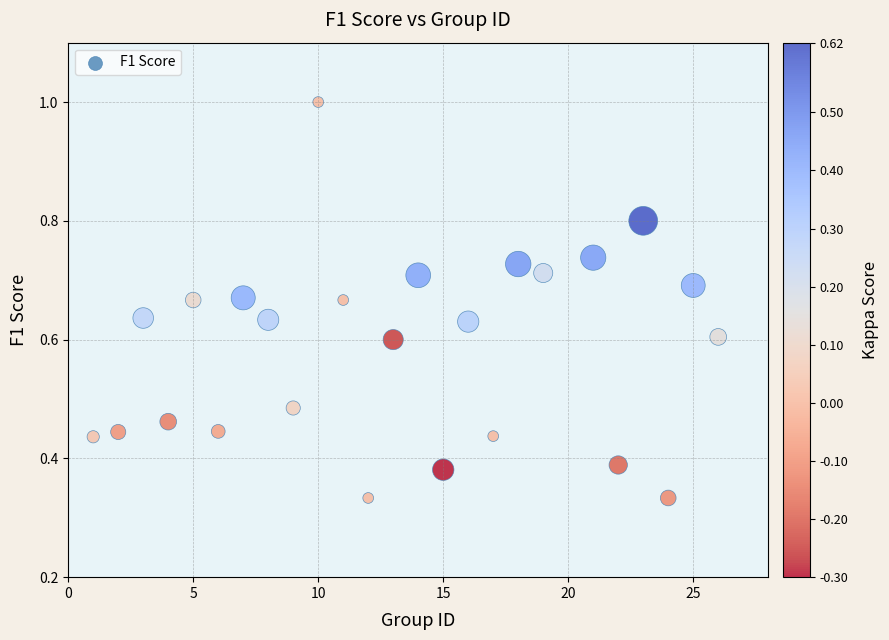

What is the range of X values (max minus min)?

25.0